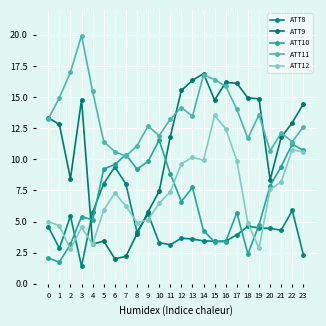

What is the value of the ATT8 point at the 23rd from the left?

5.9